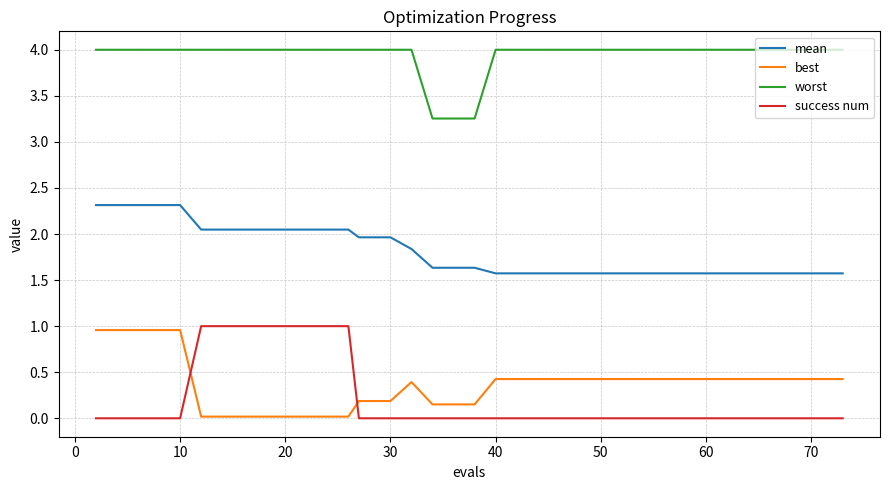

True or false: mean and worst intersect in this chart.

False